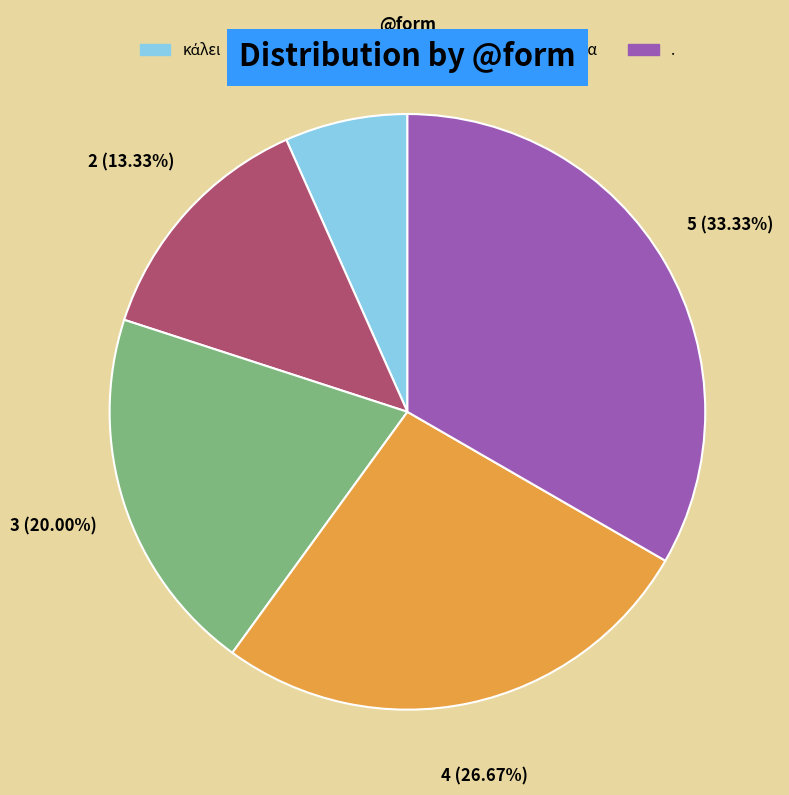

Is there a majority slice in this chart?

No